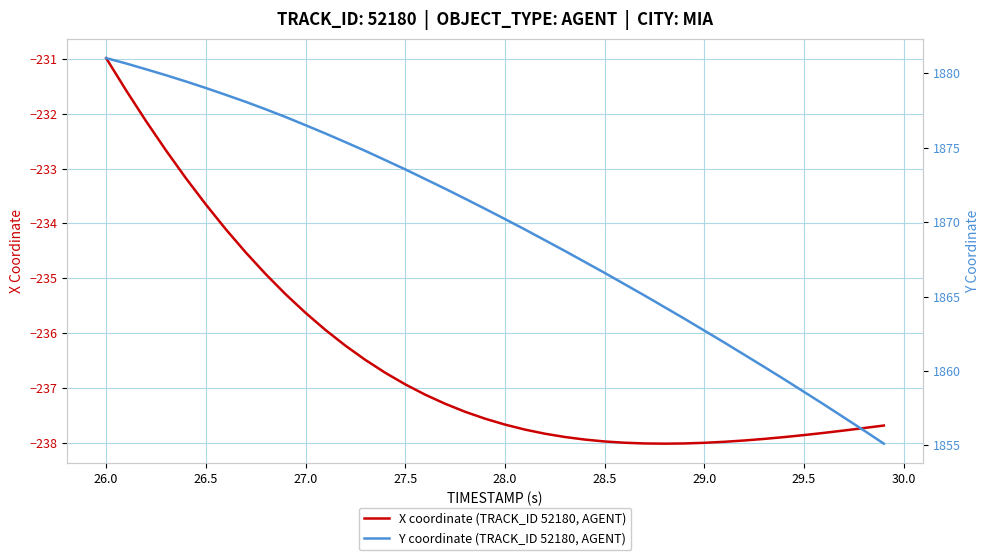

The X coordinate (TRACK_ID 52180, AGENT) series shows -233.7 at 26.5. True or false?

True